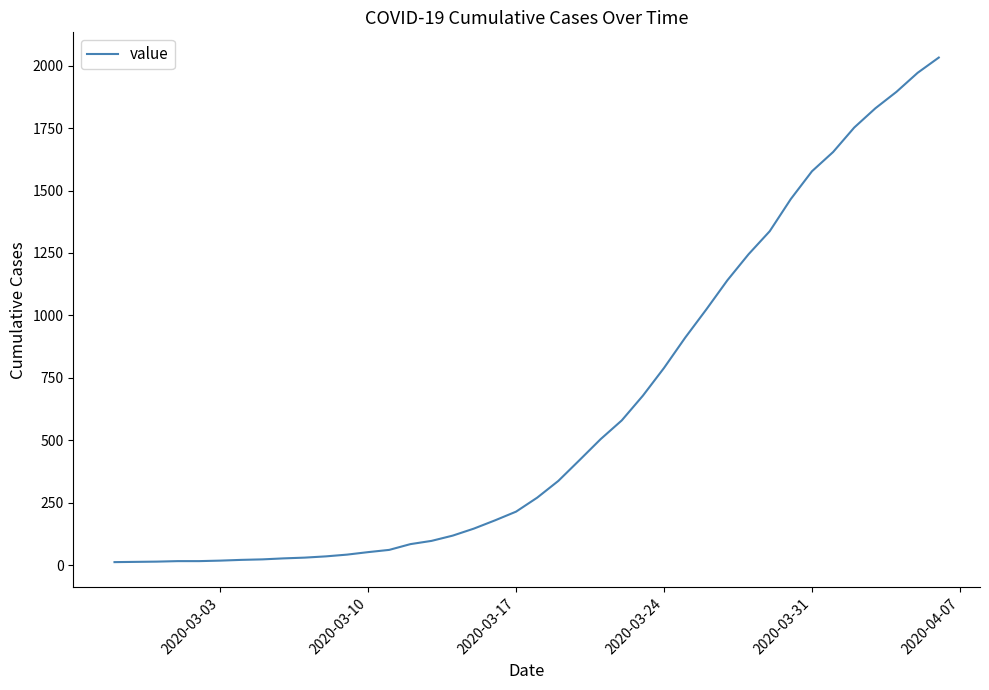

What is the maximum value shown in the chart?

2032